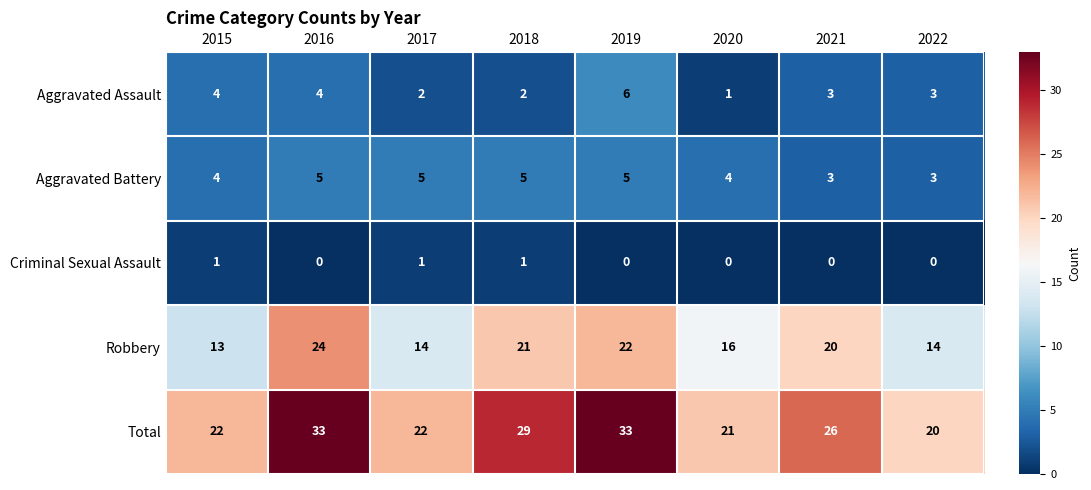

Is it true that Robbery equals 13 at 2015?

True